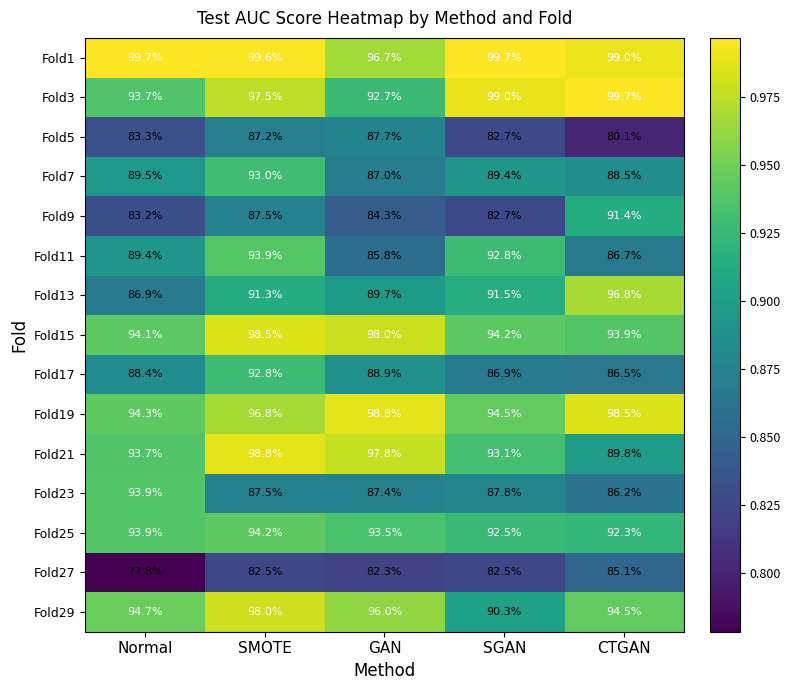

What is the total value across all series at GAN?

1366.6